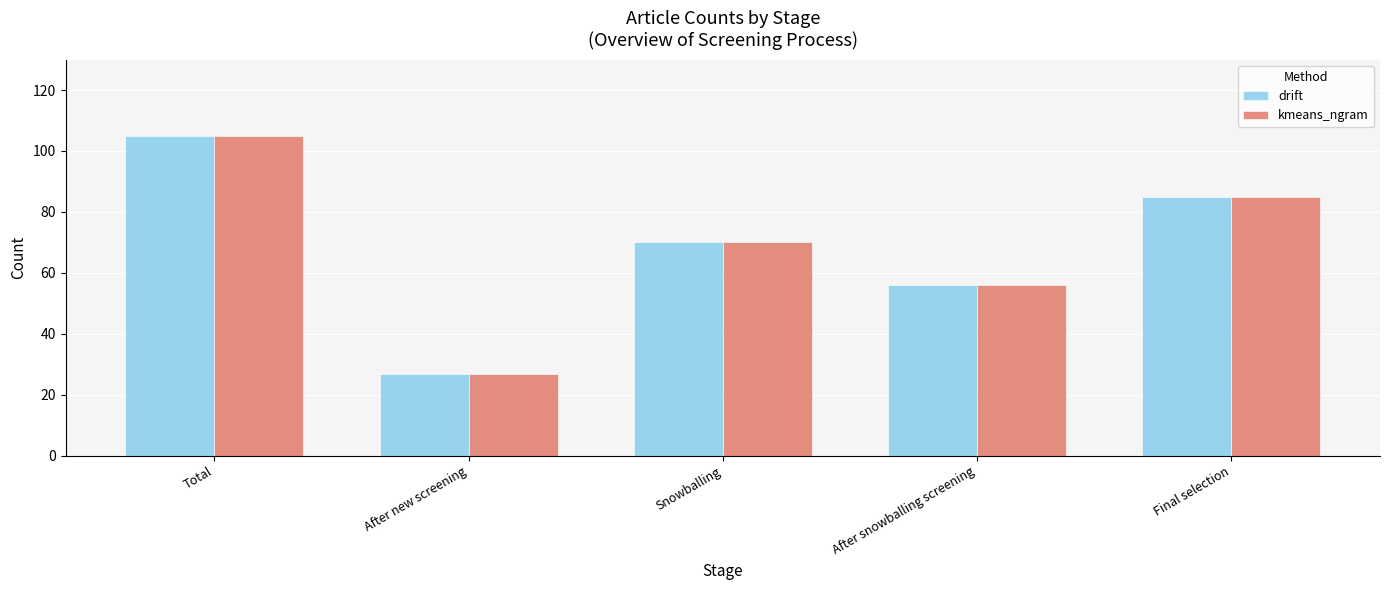

Count the number of categories in the chart.

5